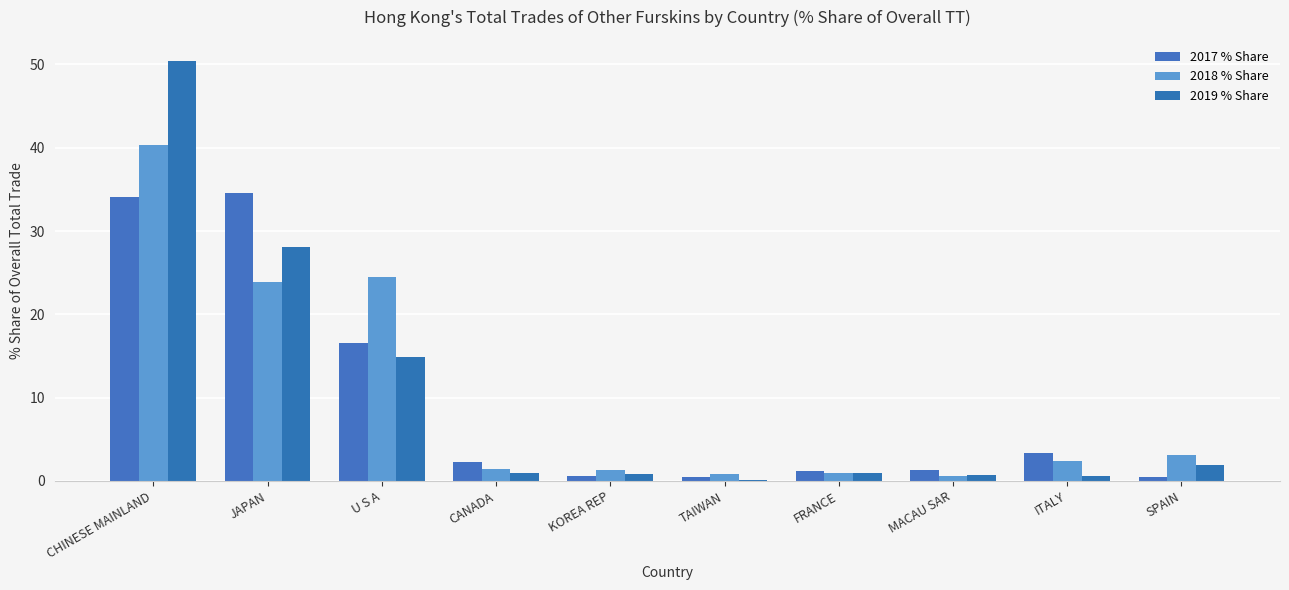

How many groups of bars are there?

10